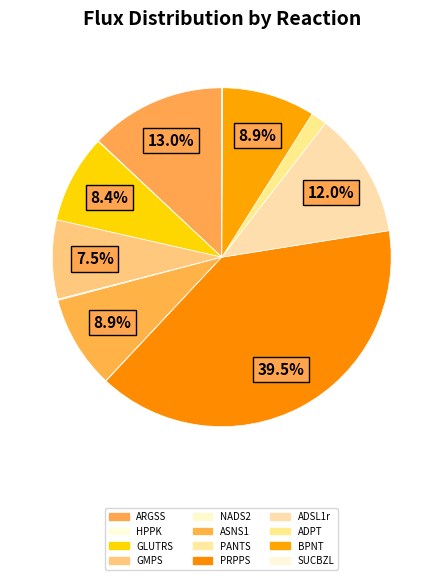

To the nearest percent, what percentage of the pie is ASNS1?

9%